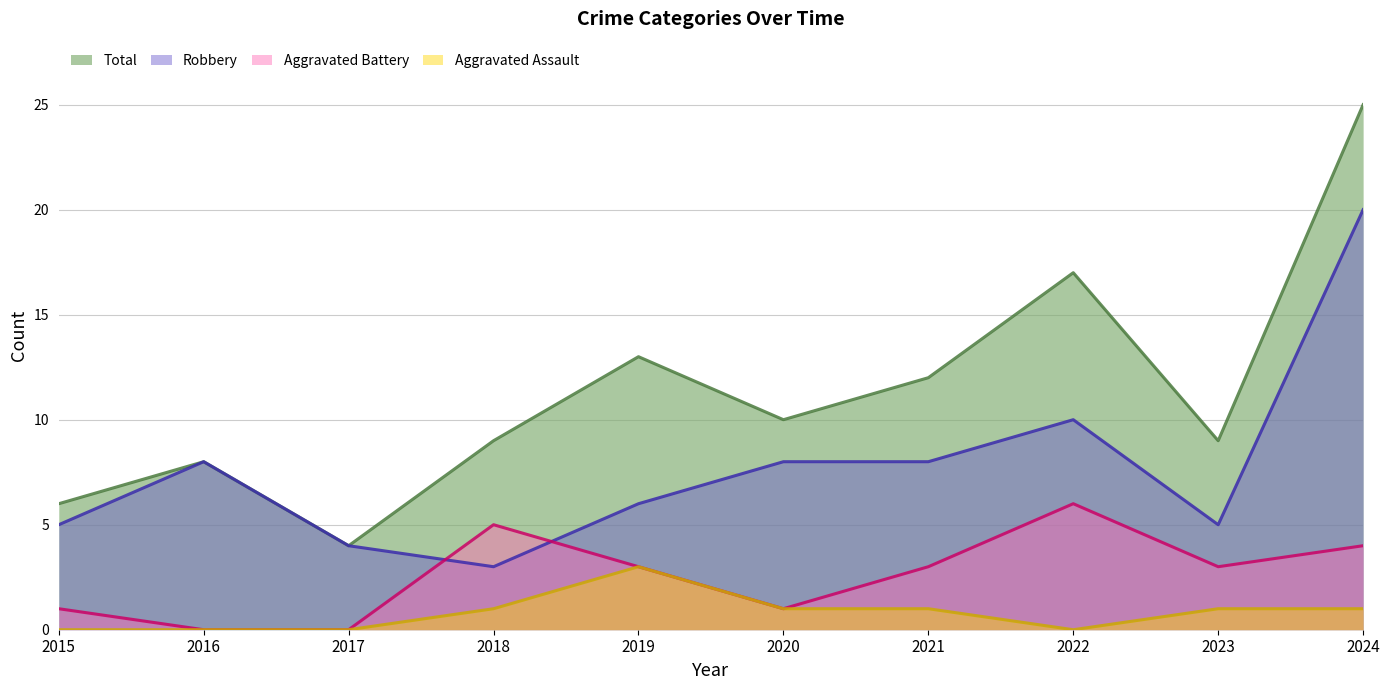

In Robbery, how many points are higher than both neighbors (excluding endpoints)?

2